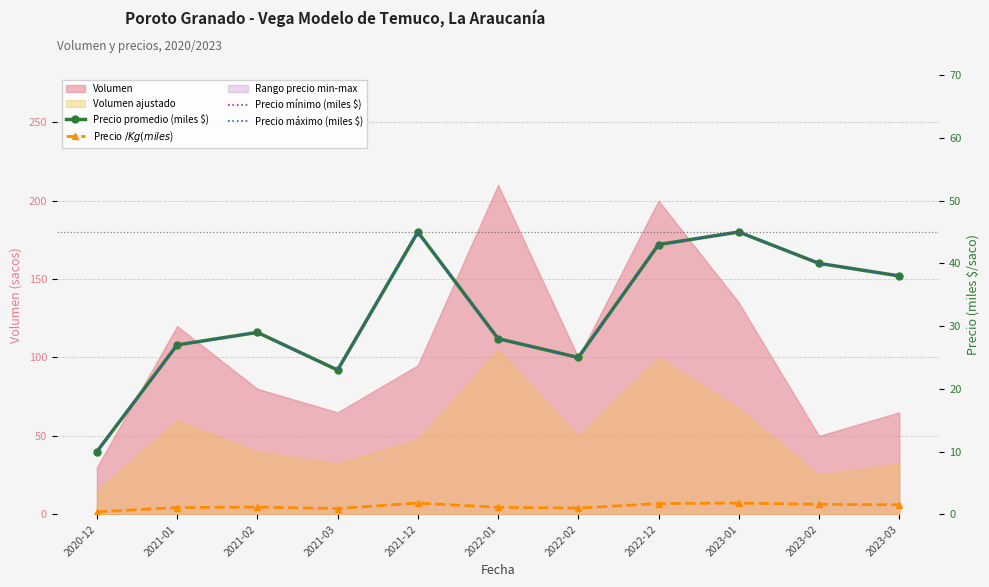

Is the value of Precio mínimo (miles $) at 2023-01 greater than the value of Precio $/Kg (miles $) at 2022-02?

Yes